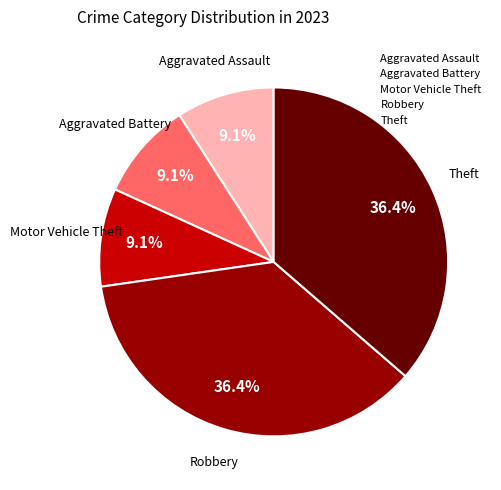

Is there any slice that represents more than half of the pie?

No